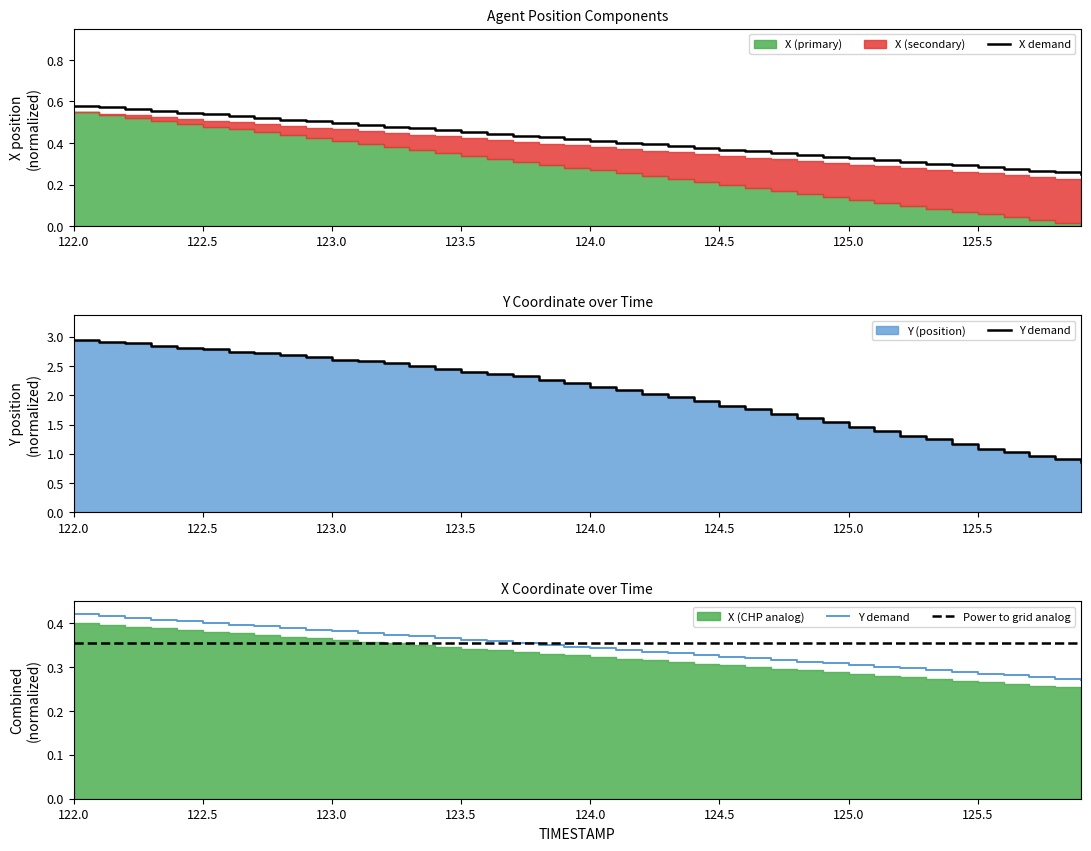

Does the chart have visible grid lines?

No